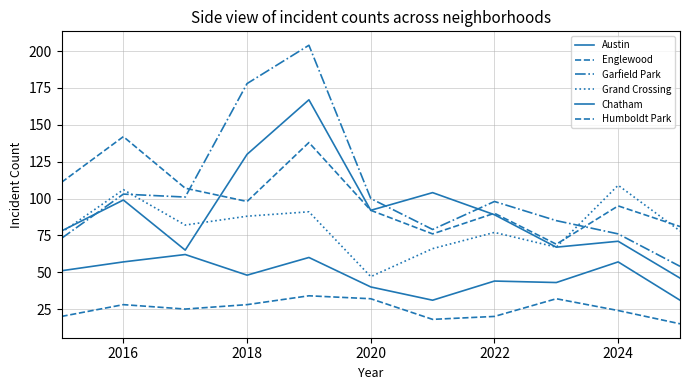

What is the difference between the maximum and second lowest values in the Humboldt Park series?

16